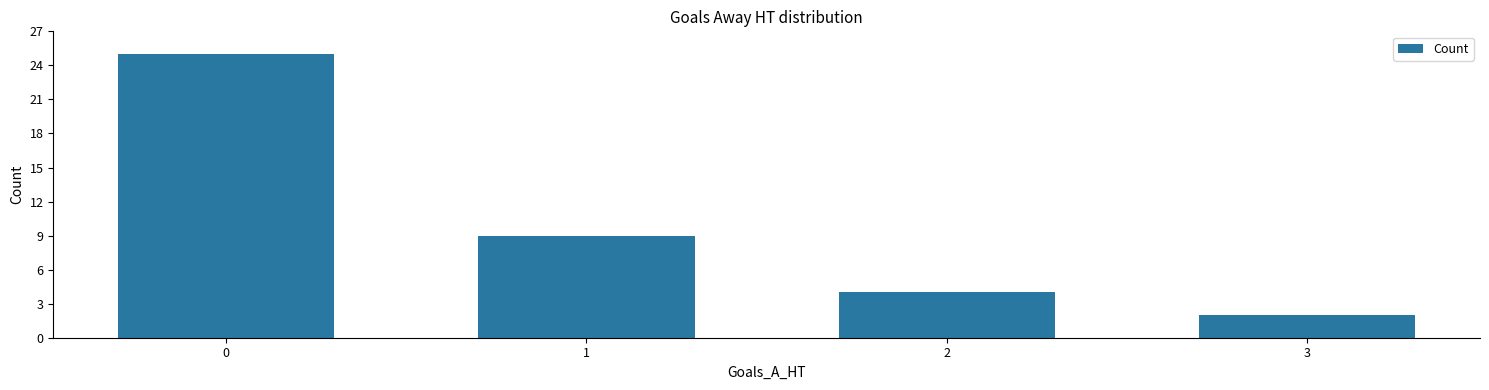

What is the difference between the values at 0 and 2?

21